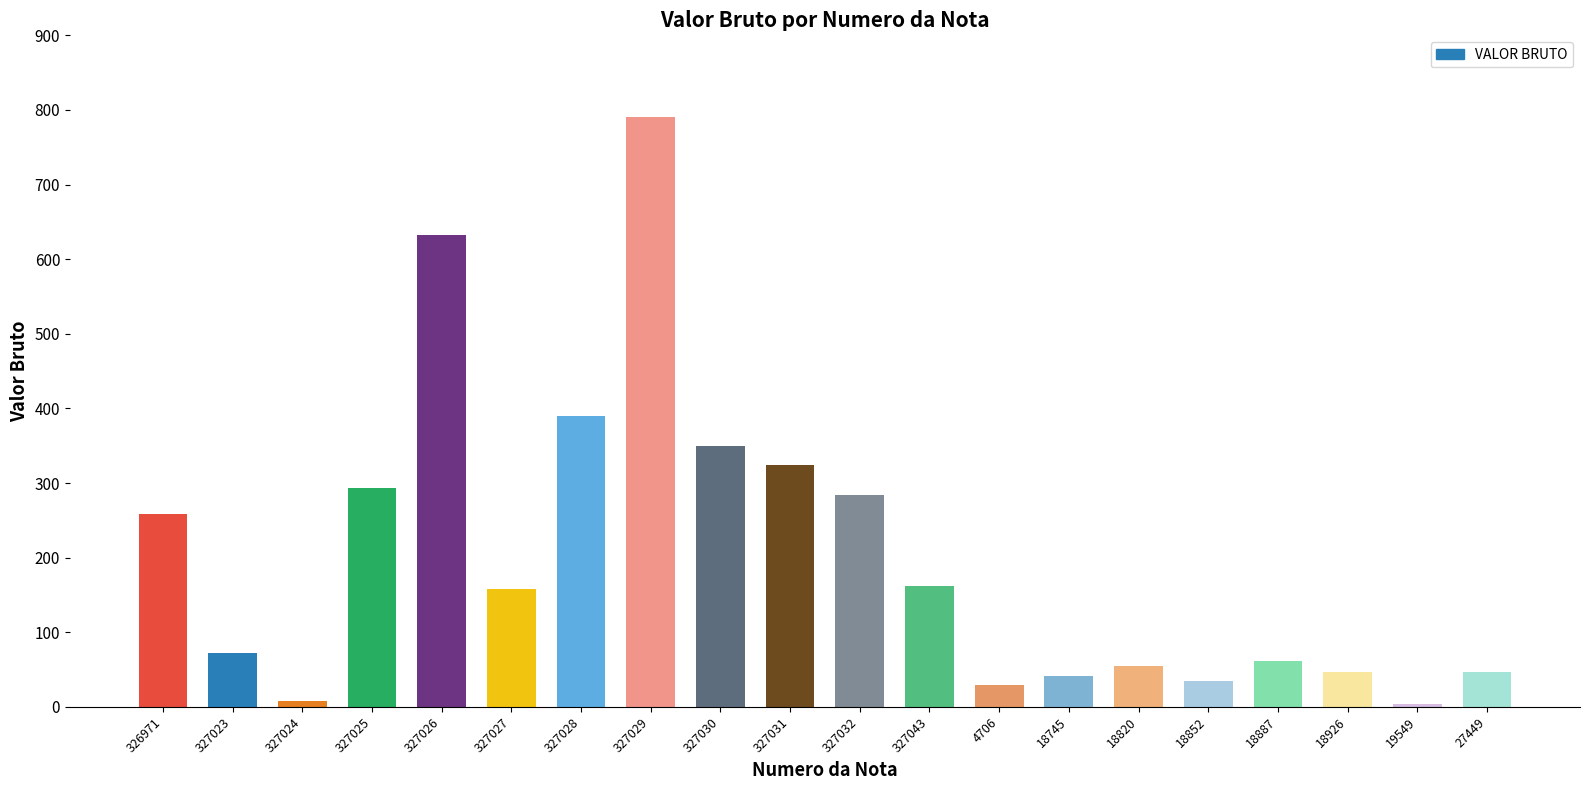

What is the maximum value shown in the chart?

790.8